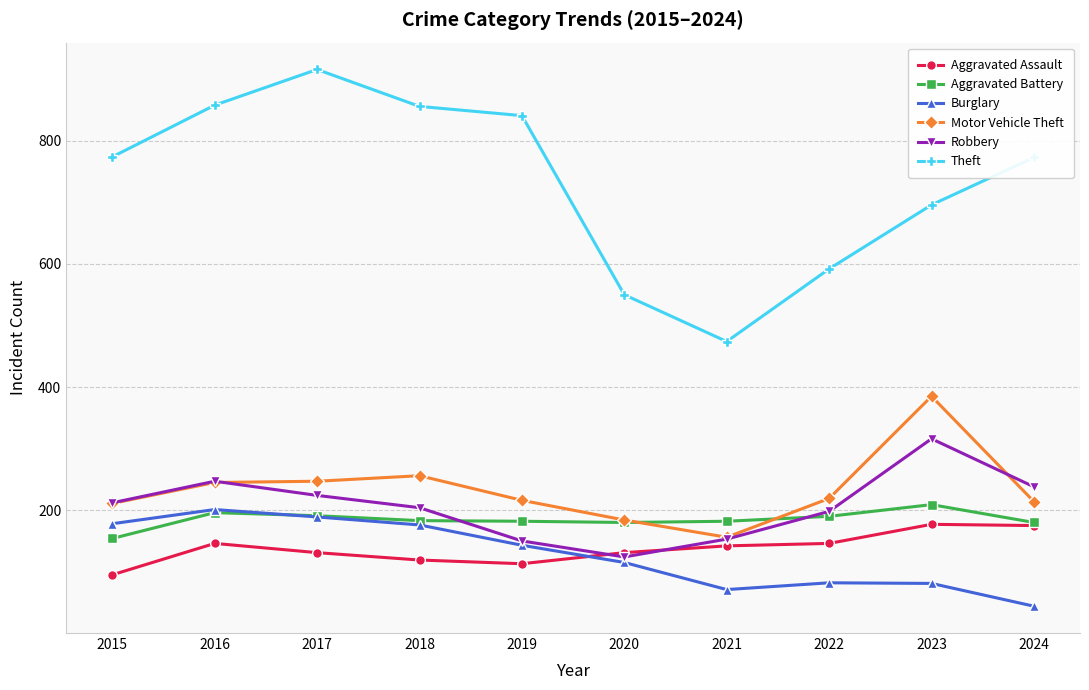

The value of Aggravated Assault at 2018 is 119. True or false?

True